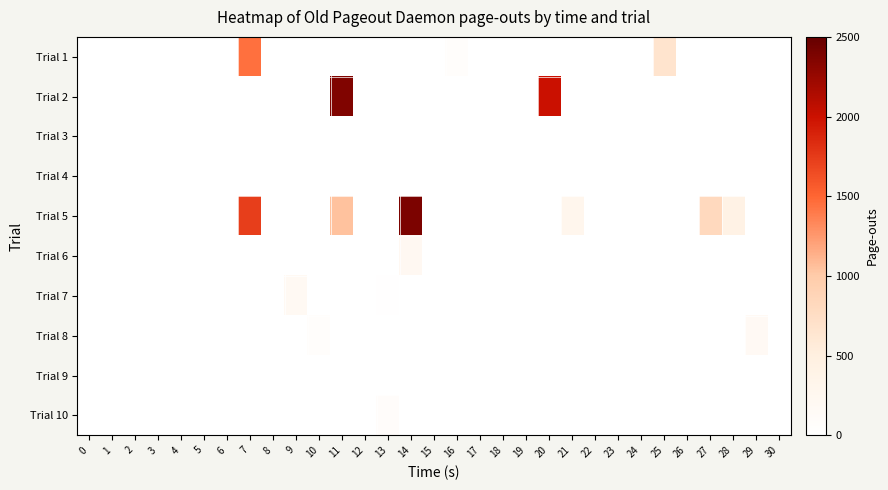

Reading left to right, list all the values displayed in this chart.

Trial 1: 0=0	1=0	2=0	3=0	4=0	5=0	6=0	7=1449	8=0	9=0	10=0	11=0	12=0	13=0	14=0	15=0	16=54	17=0	18=0	19=0	20=0	21=0	22=0	23=0	24=0	25=668	26=0	27=0	28=0	29=0	30=0
Trial 2: 0=0	1=0	2=0	3=0	4=0	5=0	6=0	7=0	8=0	9=0	10=0	11=2364	12=0	13=0	14=0	15=0	16=0	17=0	18=0	19=0	20=2008	21=0	22=0	23=0	24=0	25=0	26=0	27=0	28=0	29=0	30=0
Trial 3: 0=0	1=0	2=0	3=0	4=0	5=0	6=0	7=0	8=0	9=0	10=0	11=0	12=0	13=0	14=0	15=0	16=0	17=0	18=0	19=0	20=0	21=0	22=0	23=0	24=0	25=0	26=0	27=0	28=0	29=0	30=0
Trial 4: 0=0	1=0	2=0	3=0	4=0	5=0	6=0	7=0	8=0	9=0	10=0	11=0	12=0	13=0	14=0	15=0	16=0	17=0	18=0	19=0	20=0	21=0	22=0	23=0	24=0	25=0	26=0	27=0	28=0	29=0	30=0
Trial 5: 0=0	1=0	2=0	3=0	4=0	5=0	6=0	7=1736	8=0	9=0	10=0	11=1045	12=0	13=0	14=2385	15=0	16=0	17=0	18=0	19=0	20=0	21=274	22=0	23=0	24=0	25=0	26=0	27=811	28=411	29=0	30=0
Trial 6: 0=0	1=0	2=0	3=0	4=0	5=0	6=0	7=0	8=0	9=0	10=0	11=0	12=0	13=0	14=207	15=0	16=0	17=0	18=0	19=0	20=0	21=0	22=0	23=0	24=0	25=0	26=0	27=0	28=0	29=0	30=0
Trial 7: 0=0	1=0	2=0	3=0	4=0	5=0	6=0	7=0	8=0	9=186	10=0	11=0	12=0	13=16	14=0	15=0	16=0	17=0	18=0	19=0	20=0	21=0	22=0	23=0	24=0	25=0	26=0	27=0	28=0	29=0	30=0
Trial 8: 0=0	1=0	2=0	3=0	4=0	5=0	6=0	7=0	8=0	9=0	10=68	11=0	12=0	13=0	14=7	15=0	16=0	17=0	18=0	19=0	20=0	21=0	22=0	23=0	24=0	25=0	26=0	27=0	28=0	29=177	30=0
Trial 9: 0=0	1=0	2=0	3=0	4=0	5=0	6=0	7=0	8=0	9=0	10=0	11=0	12=0	13=0	14=0	15=0	16=0	17=0	18=0	19=0	20=0	21=0	22=0	23=0	24=0	25=0	26=0	27=0	28=0	29=0	30=0
Trial 10: 0=0	1=0	2=0	3=0	4=0	5=0	6=0	7=0	8=0	9=0	10=0	11=0	12=0	13=79	14=0	15=0	16=0	17=0	18=0	19=0	20=0	21=0	22=0	23=0	24=0	25=0	26=9	27=0	28=0	29=0	30=0